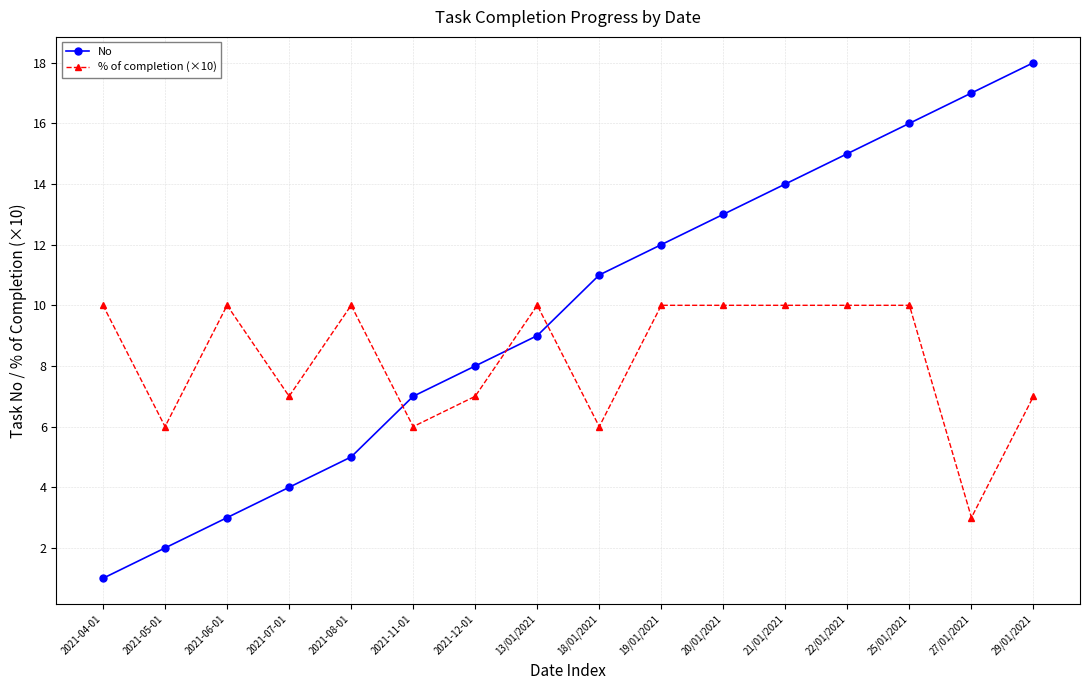

What is the value of the % of completion (×10) point at the 1st from the left?

10